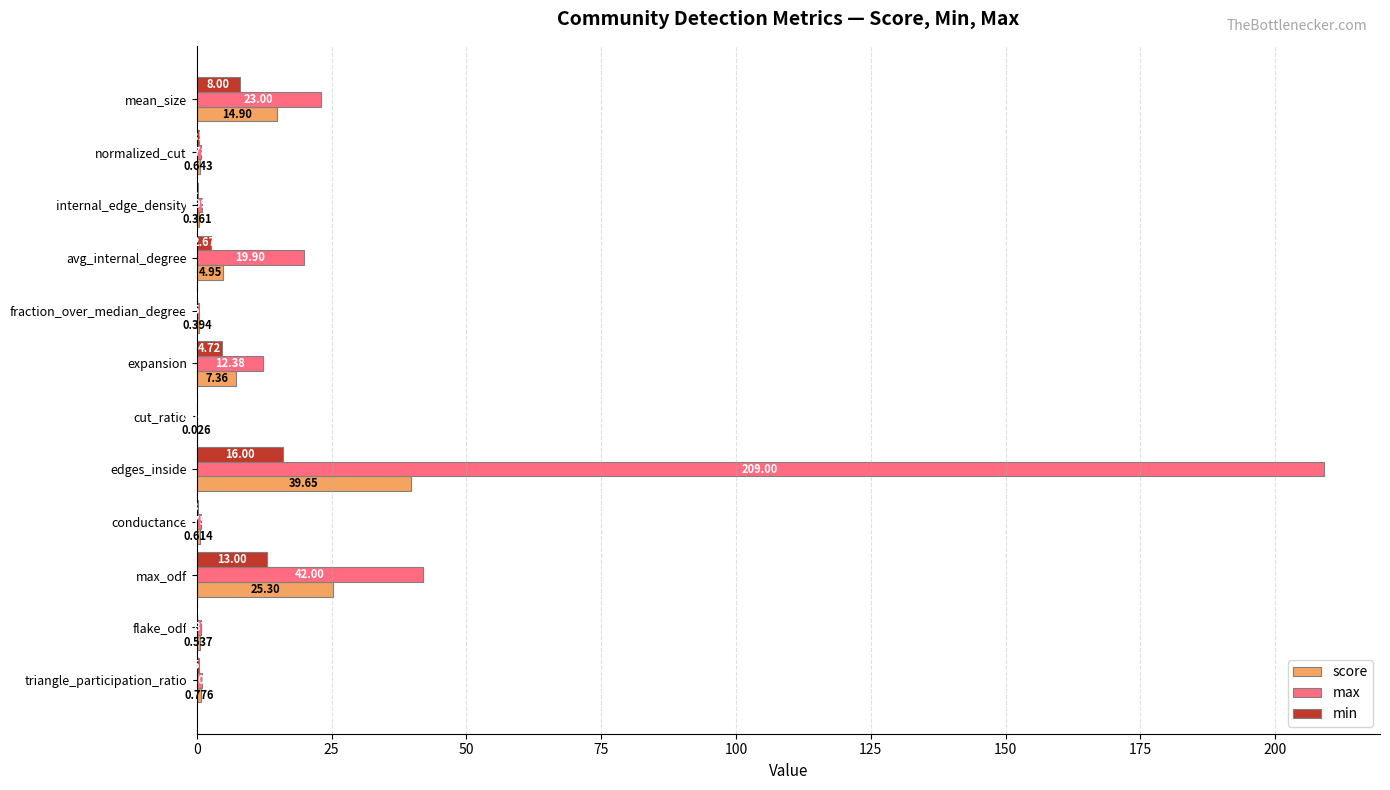

How many values in min are above zero?

10